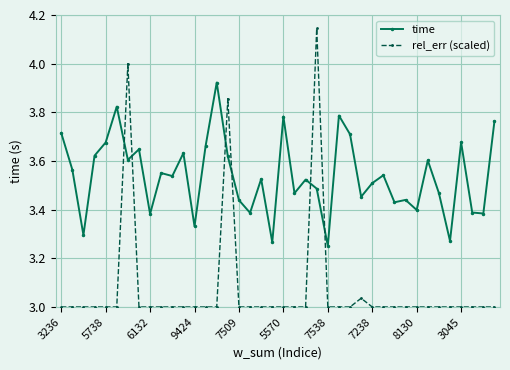

Which series has the widest spread of values?

rel_err (scaled)